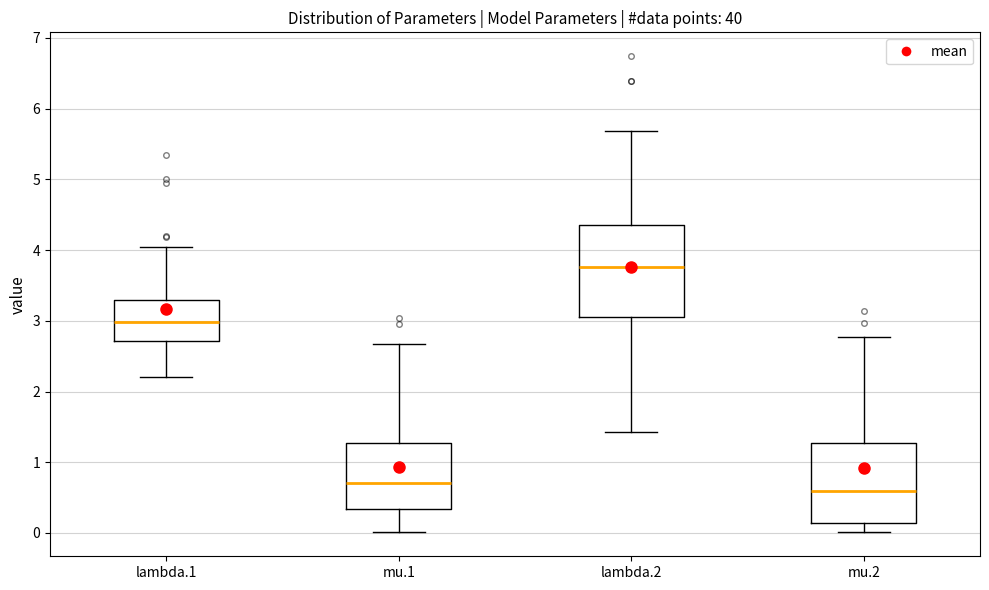

Reading left to right, transcribe this box plot: for each box, give where its median line is, the range the box spans, and where its two whiskers end, as read against the y-axis. The values are not printed on the chart, so give them approximately, as read against the axis.

lambda.1: median 3.0, box 2.7 to 3.3, whiskers 2.2 to 4.0
mu.1: median 0.7, box 0.3 to 1.3, whiskers 0.0 to 2.7
lambda.2: median 3.8, box 3.1 to 4.3, whiskers 1.4 to 5.7
mu.2: median 0.6, box 0.1 to 1.3, whiskers 0.0 to 2.8